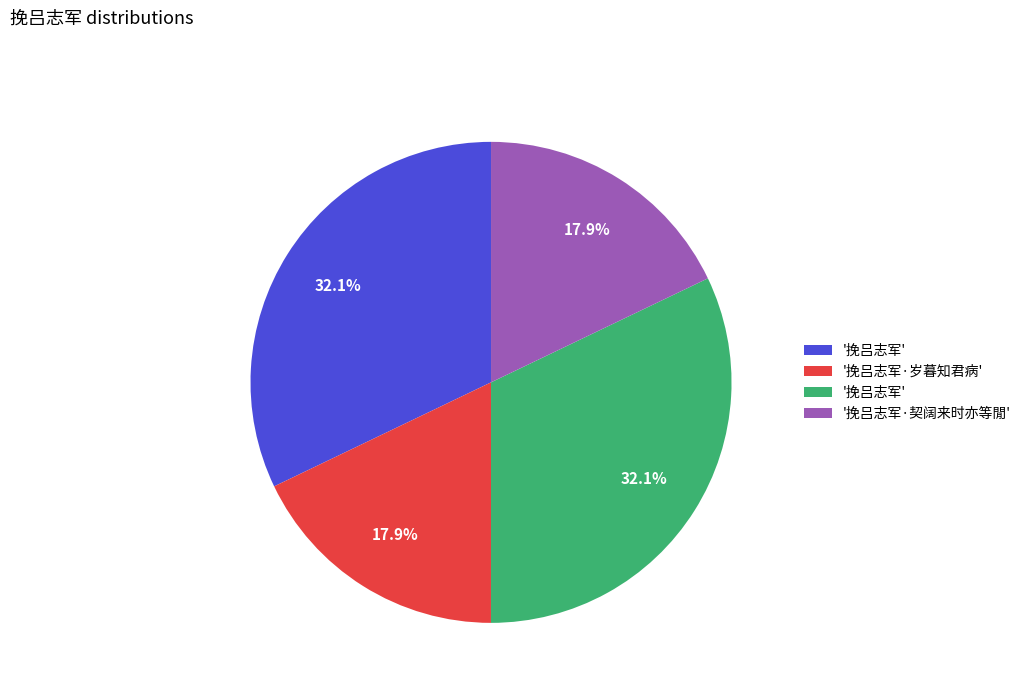

Is there a majority slice in this chart?

No